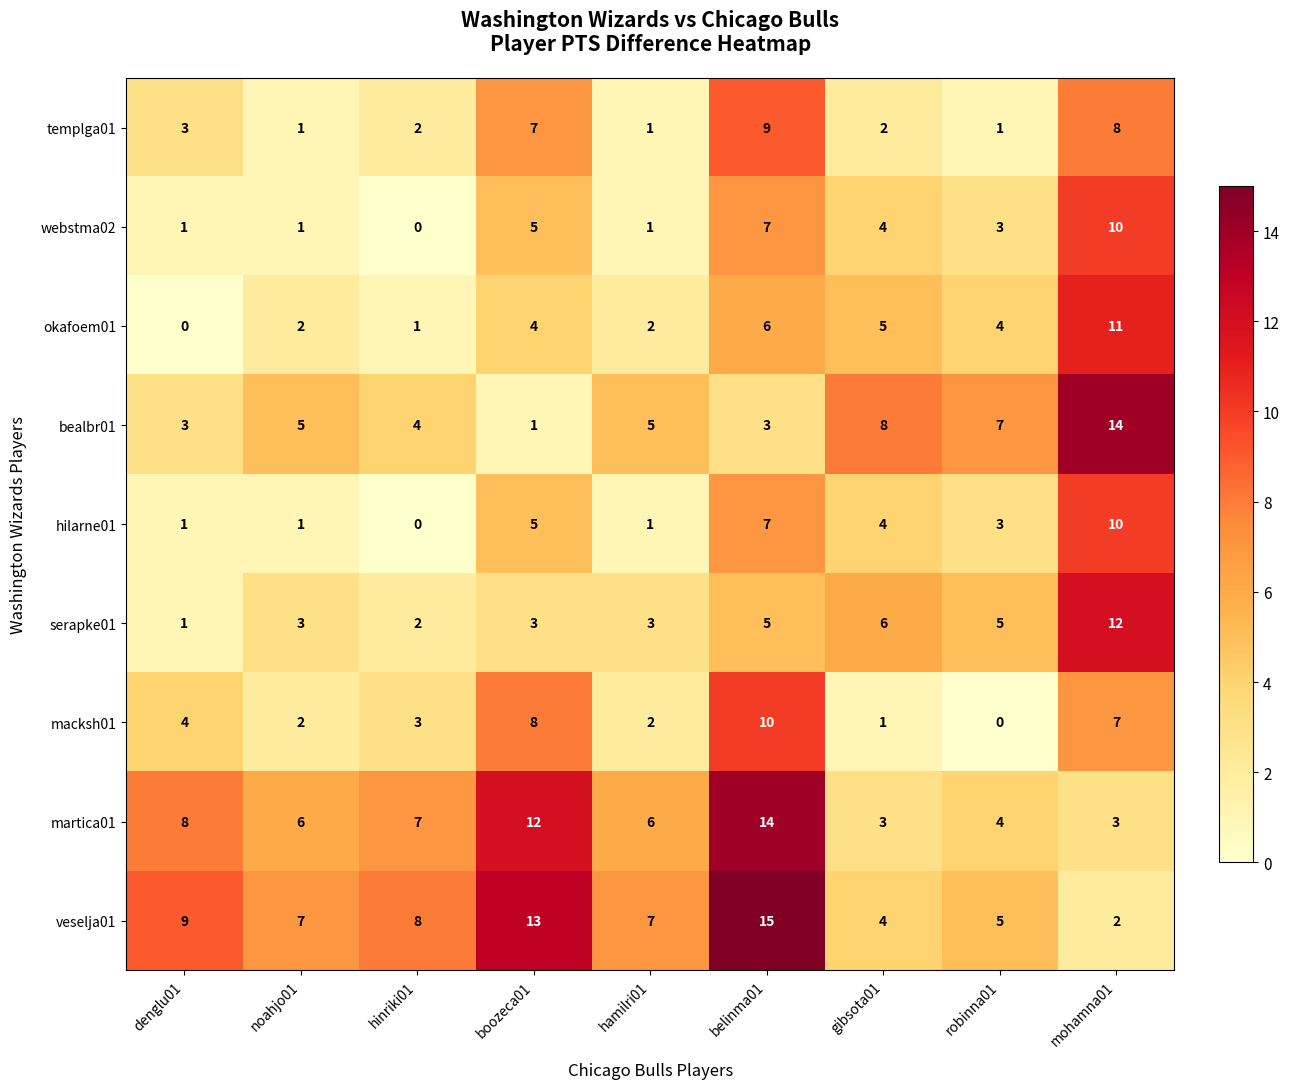

How many distinct data groups are displayed?

9